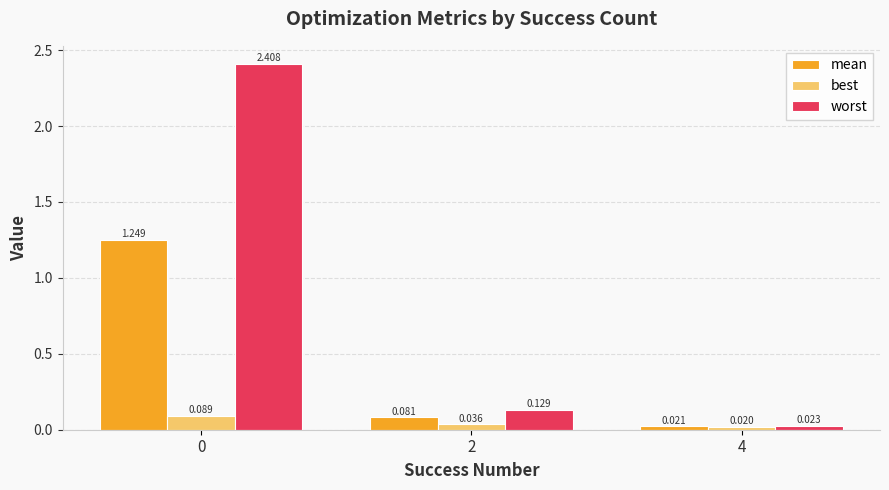

Between 0 and 4, which series saw the biggest shift?

worst